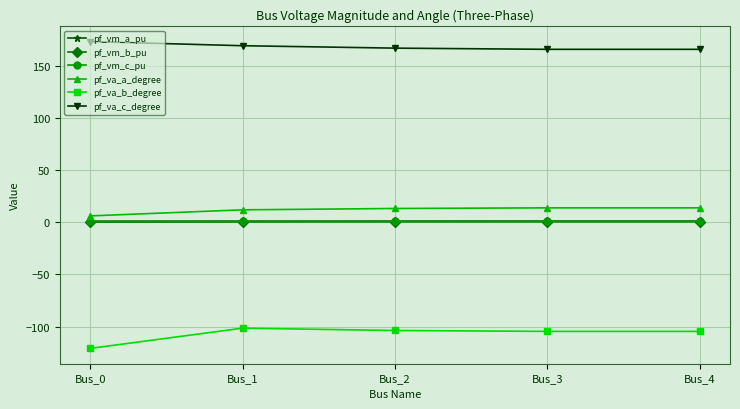

At which label does pf_va_b_degree reach its minimum?

Bus_0